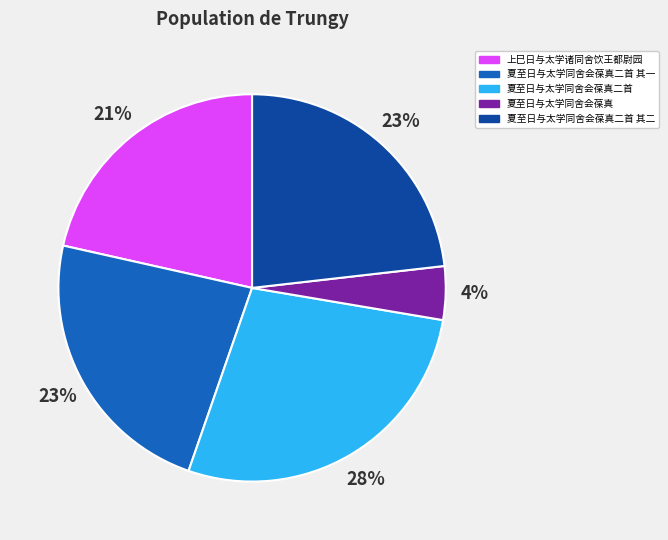

Do 上巳日与太学诸同舍饮王都尉园 and 夏至日与太学同舍会葆真 together represent more than half of the pie?

No